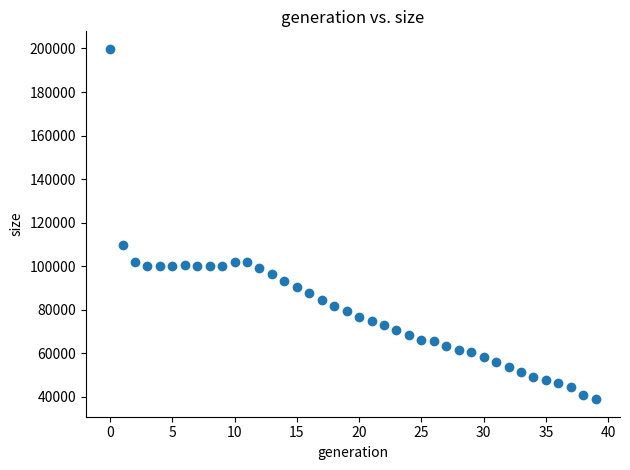

What is the range of Y values (max minus min)?

160896